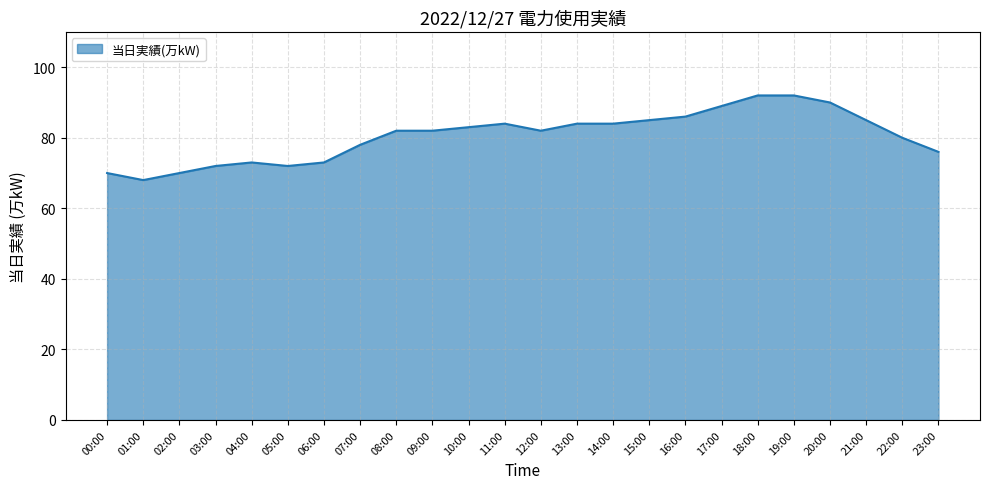

What is the change in value from 07:00 to 18:00?

+14